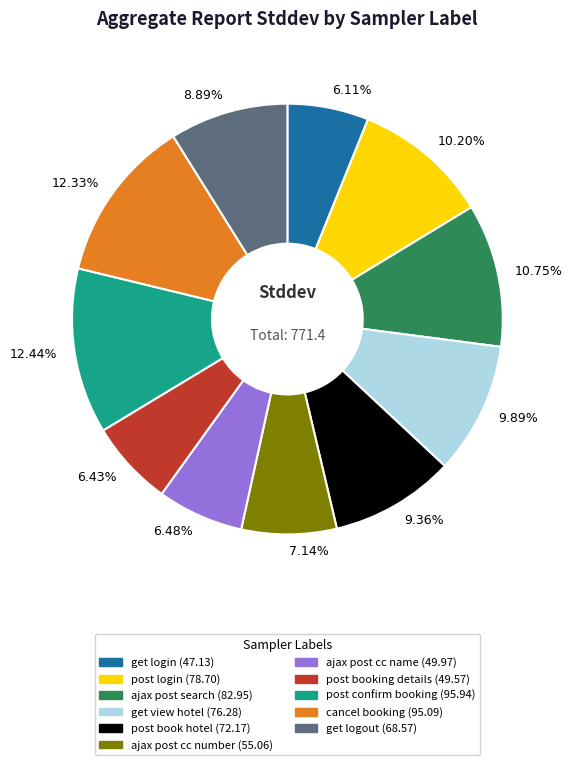

Approximately how many times larger is the value at 6.48% compared to 7.14%?

0.9